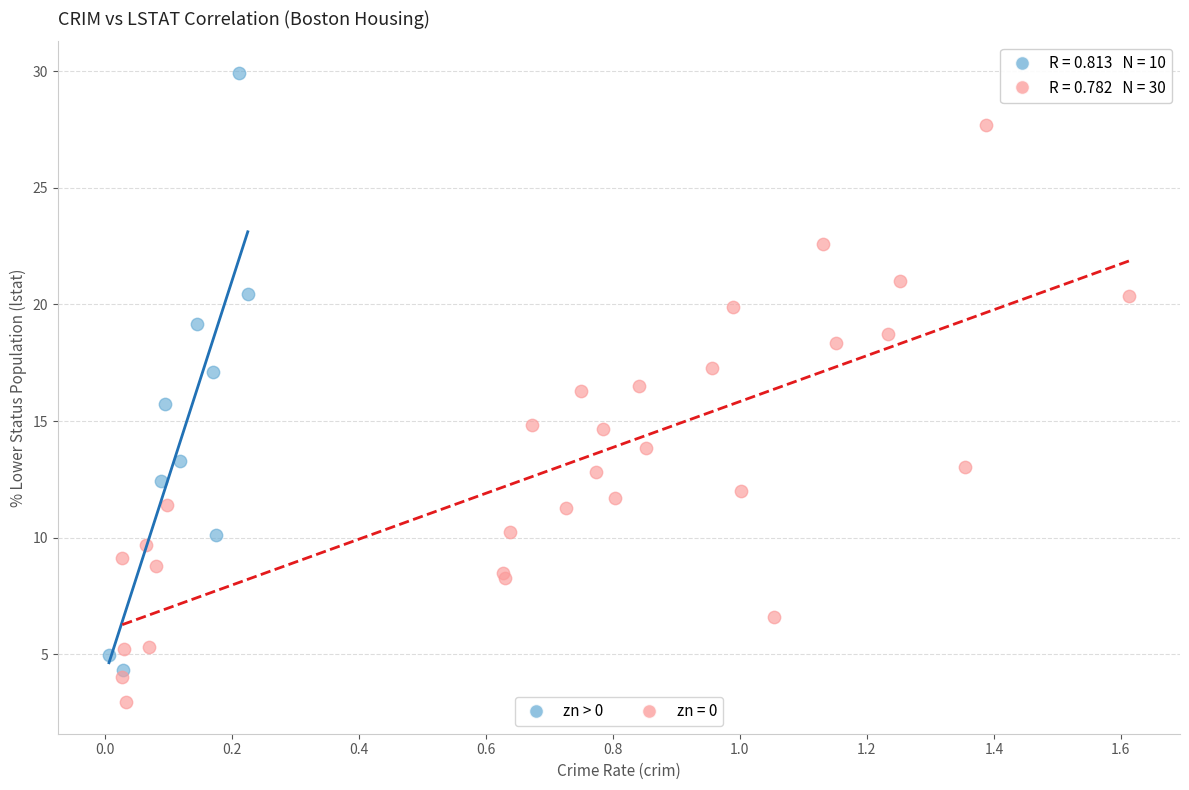

Which series contains the lowest Y value?

zn = 0